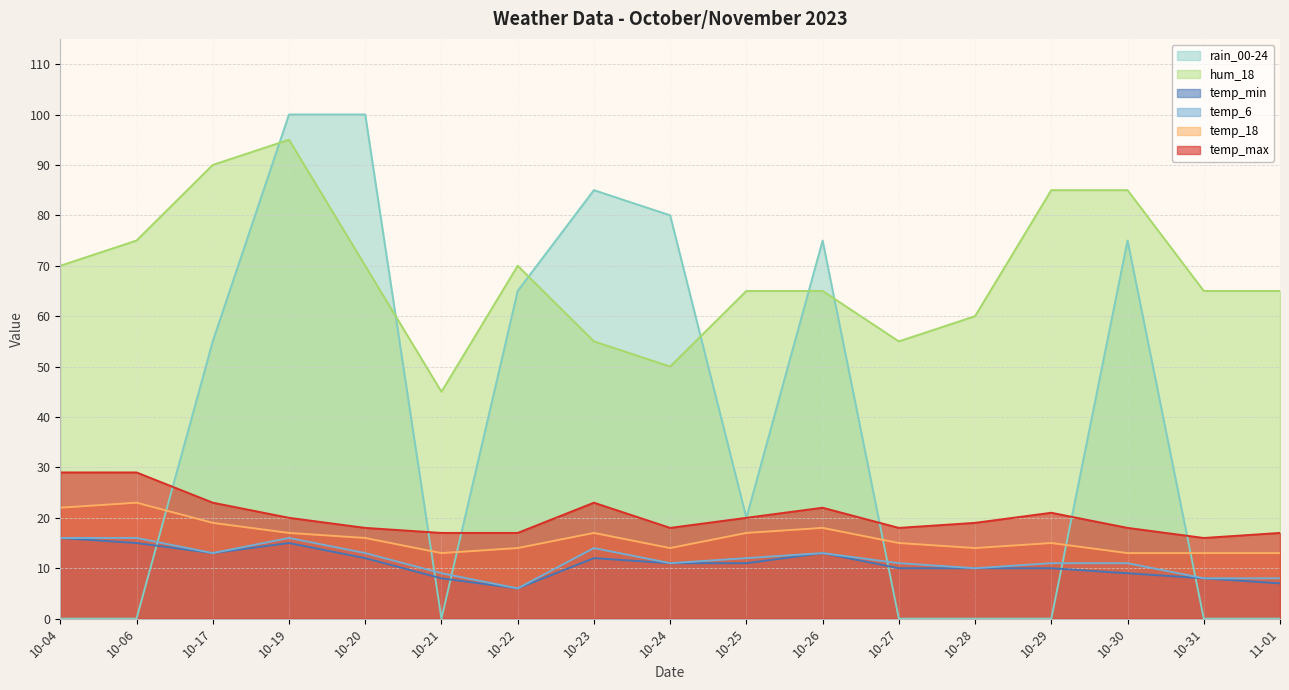

Where is the first local maximum for temp_max?

10-23